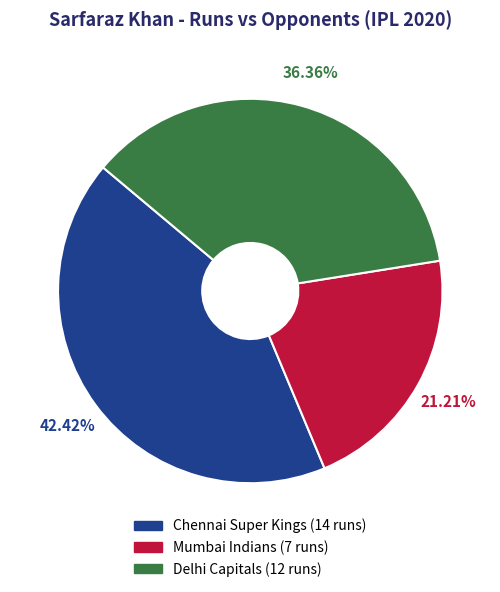

Which category has the smallest portion of the pie?

Mumbai Indians